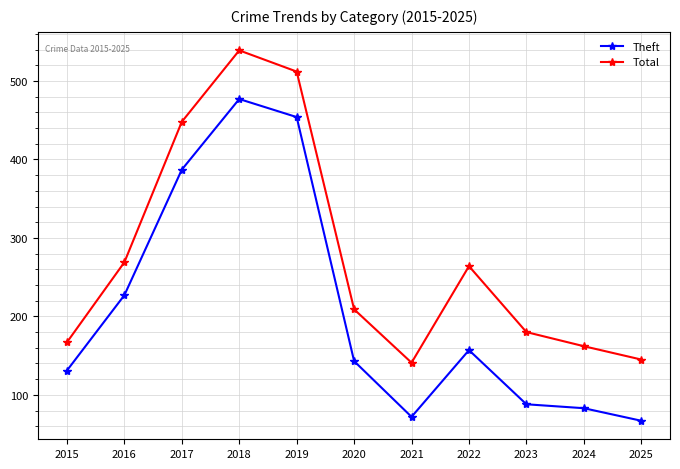

What is the total value across all series at 2023?

268